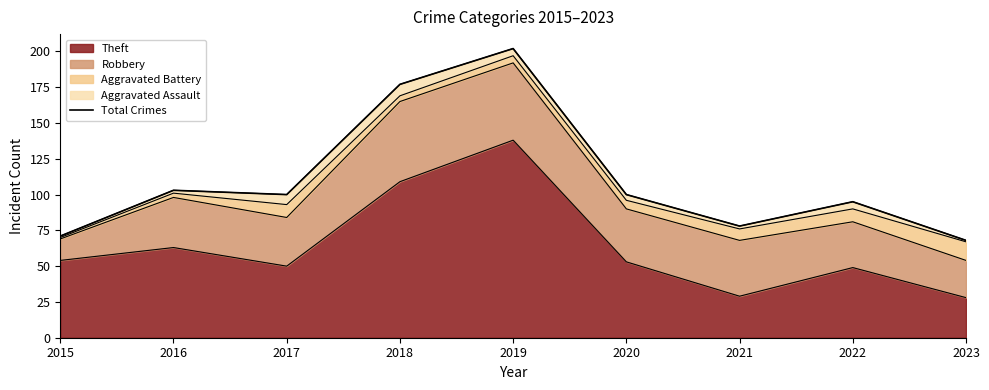

Which category has the lowest value across all series?

2023